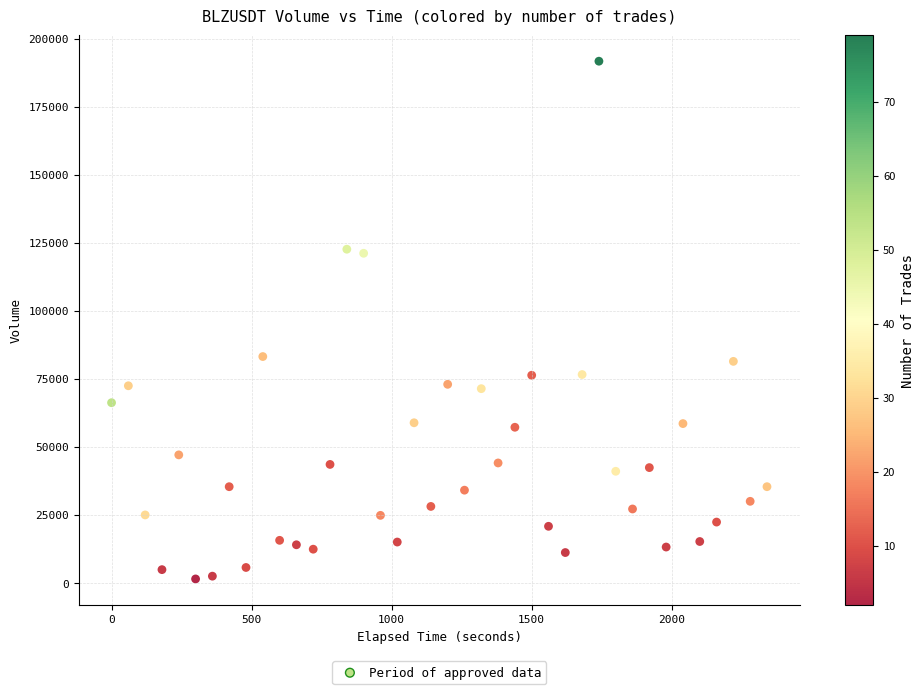

What is the range of X values (max minus min)?

2340